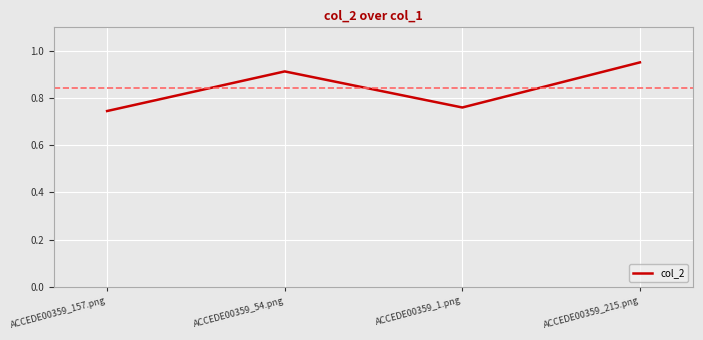

At which category does the data reach its first local valley?

ACCEDE00359_1.png